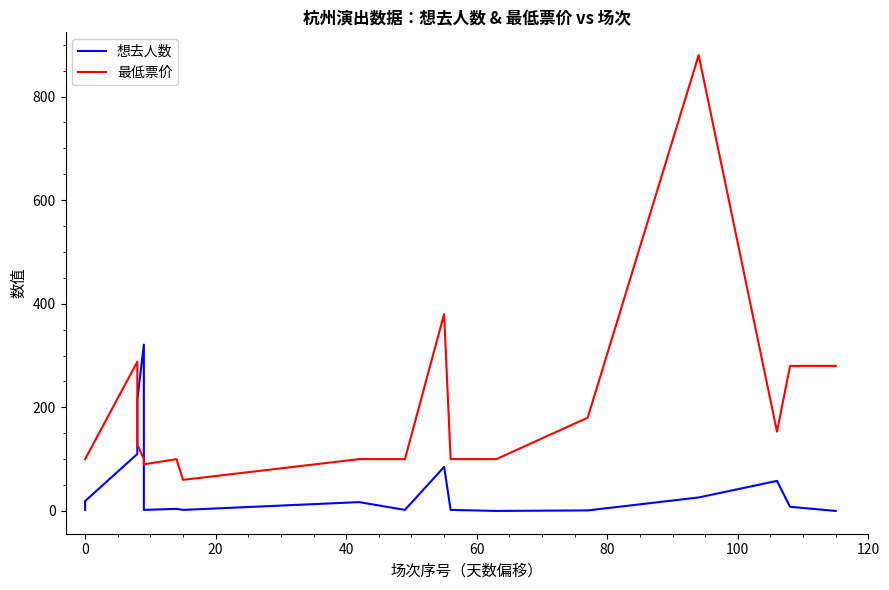

The value of 想去人数 at 80 is 1. True or false?

False